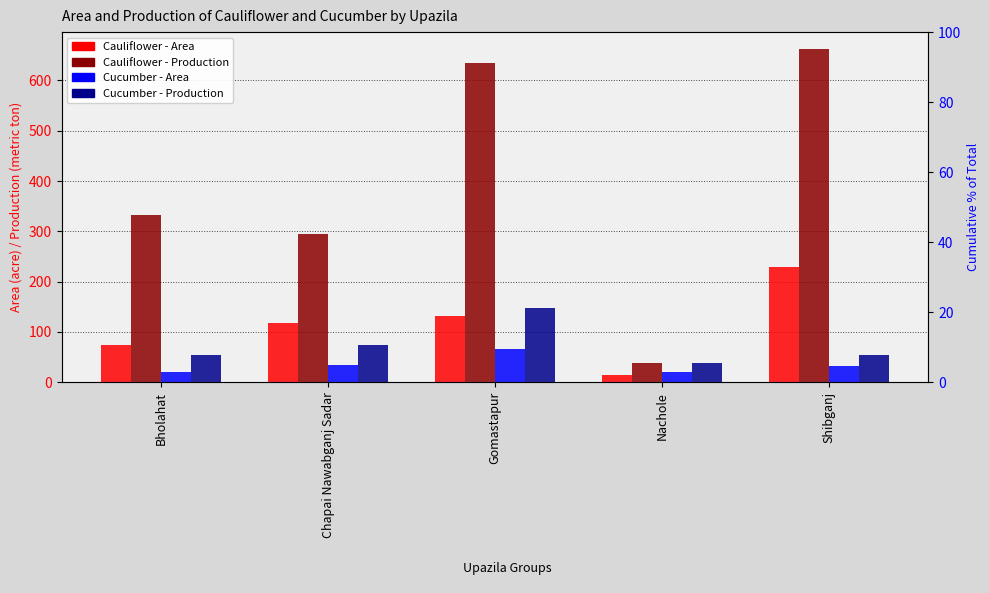

At which label is Cauliflower - Area closest to 122?

Chapai Nawabganj Sadar